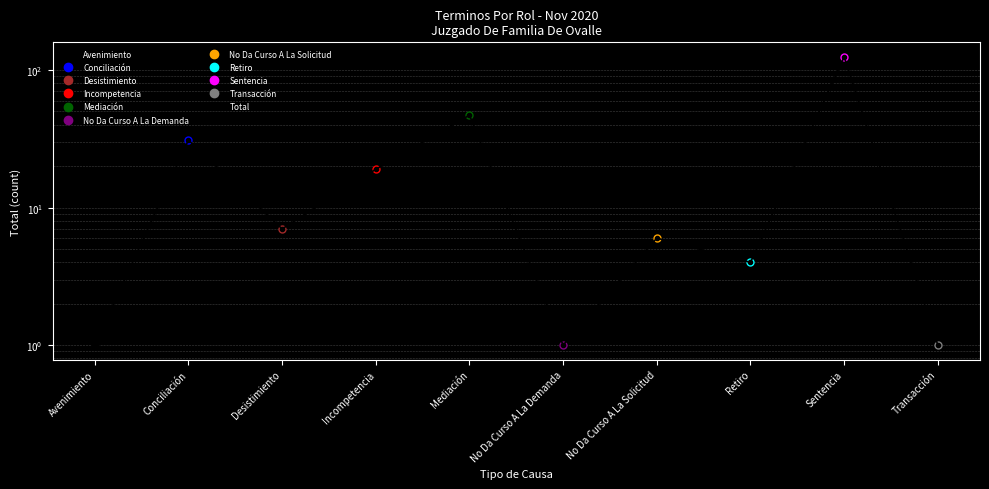

Reading left to right, extract all data points from this chart.

1	31	7	19	47	1	6	4	125	1